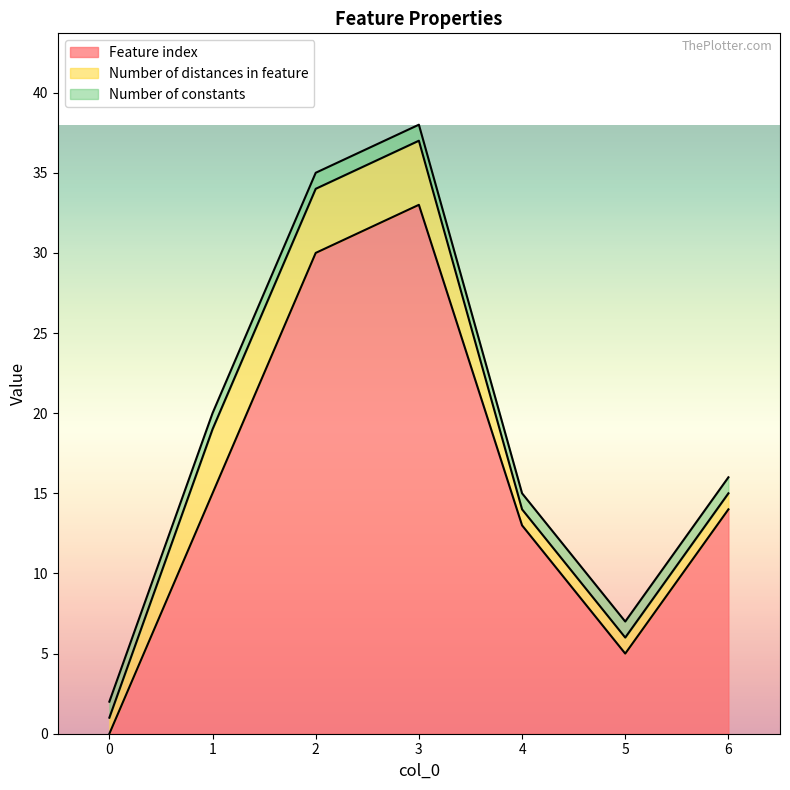

What is the average value of the Number of distances in feature series?

2